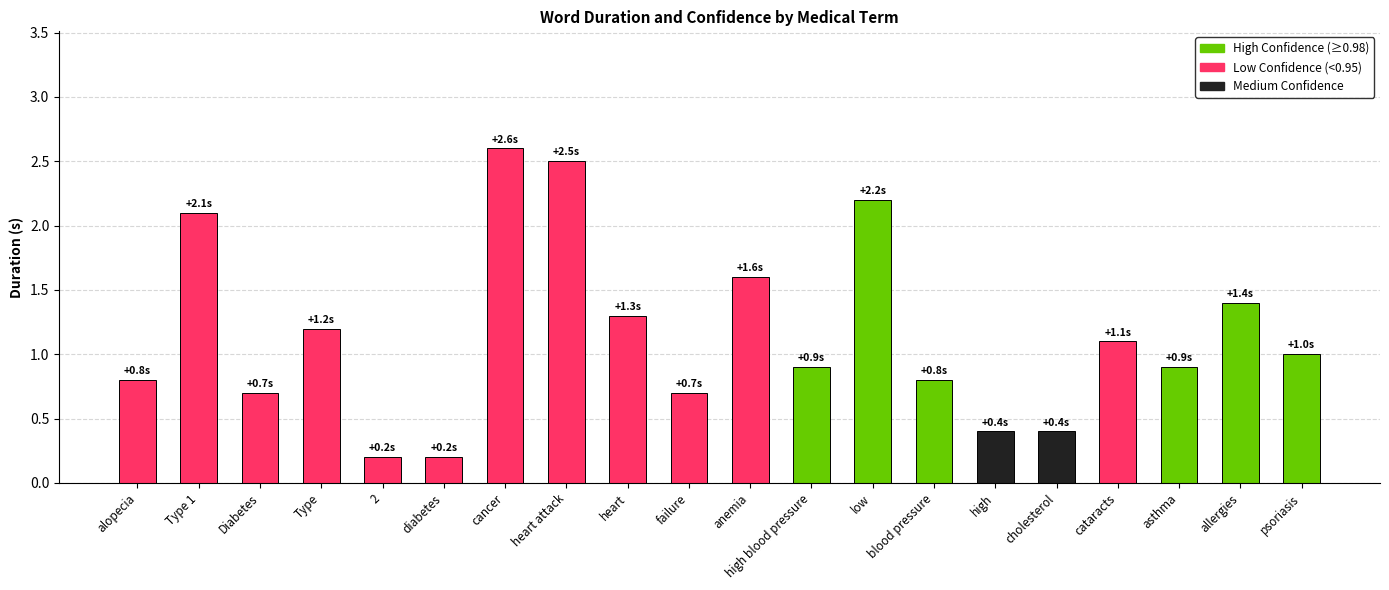

What position from the left is failure?

10